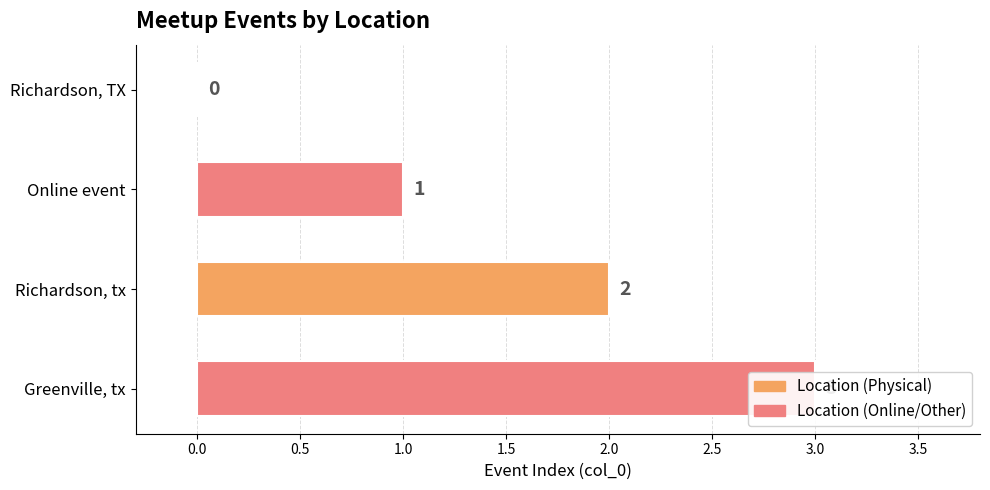

Read the value at Richardson, tx.

2